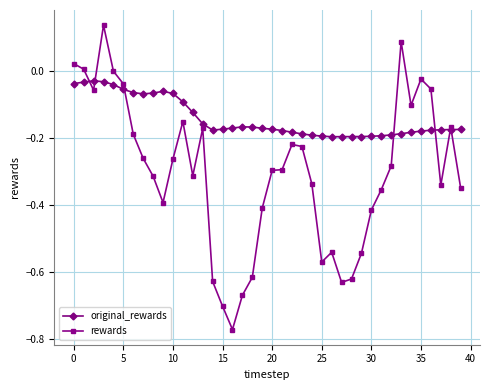

Rank the series by their average value, from highest to lowest.

original_rewards, rewards